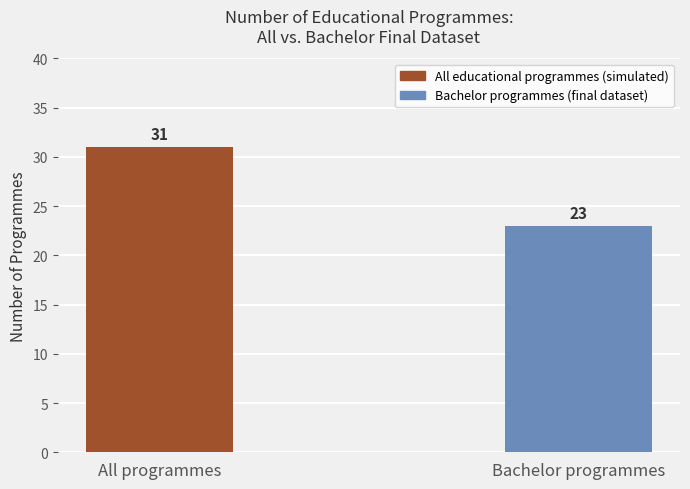

Count the values in the range 23 to 31.

2